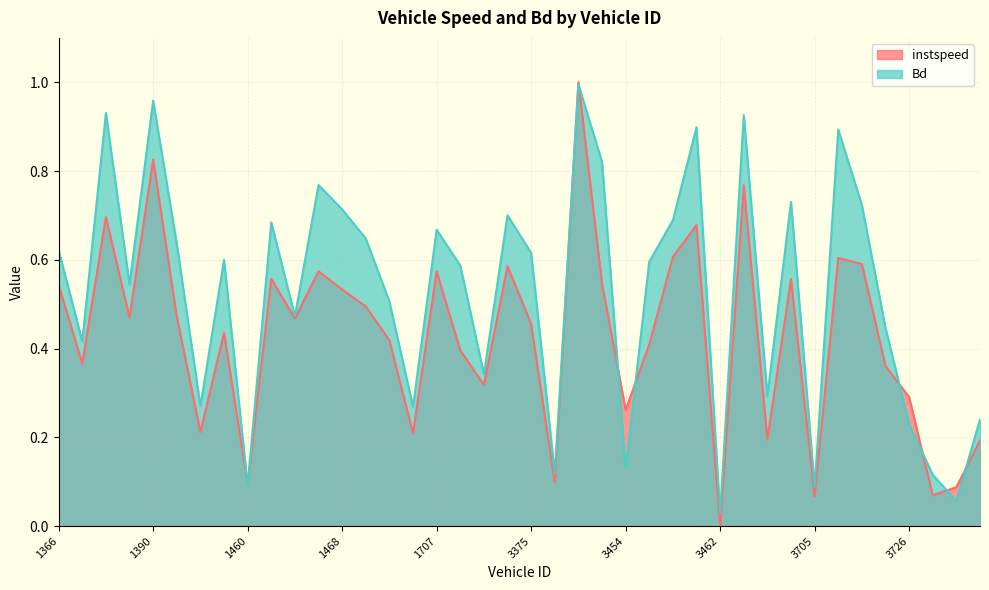

Between which two adjacent categories do Bd and instspeed first intersect?

1459 and 1460